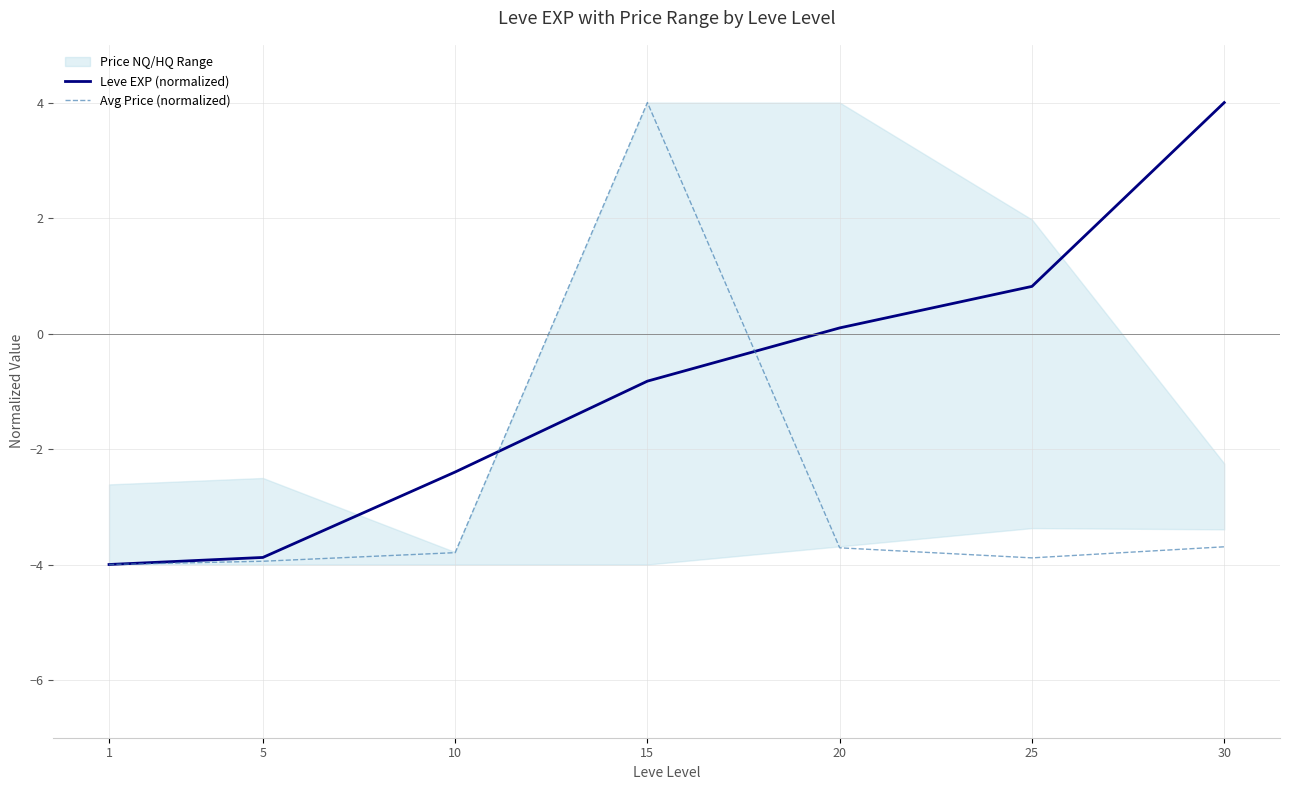

Between 30 and 10, which is larger?

30